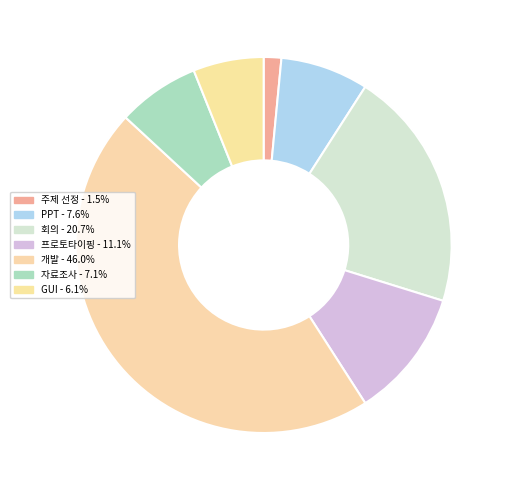

Combined, do 주제 선정 and 개발 account for over 50%?

No